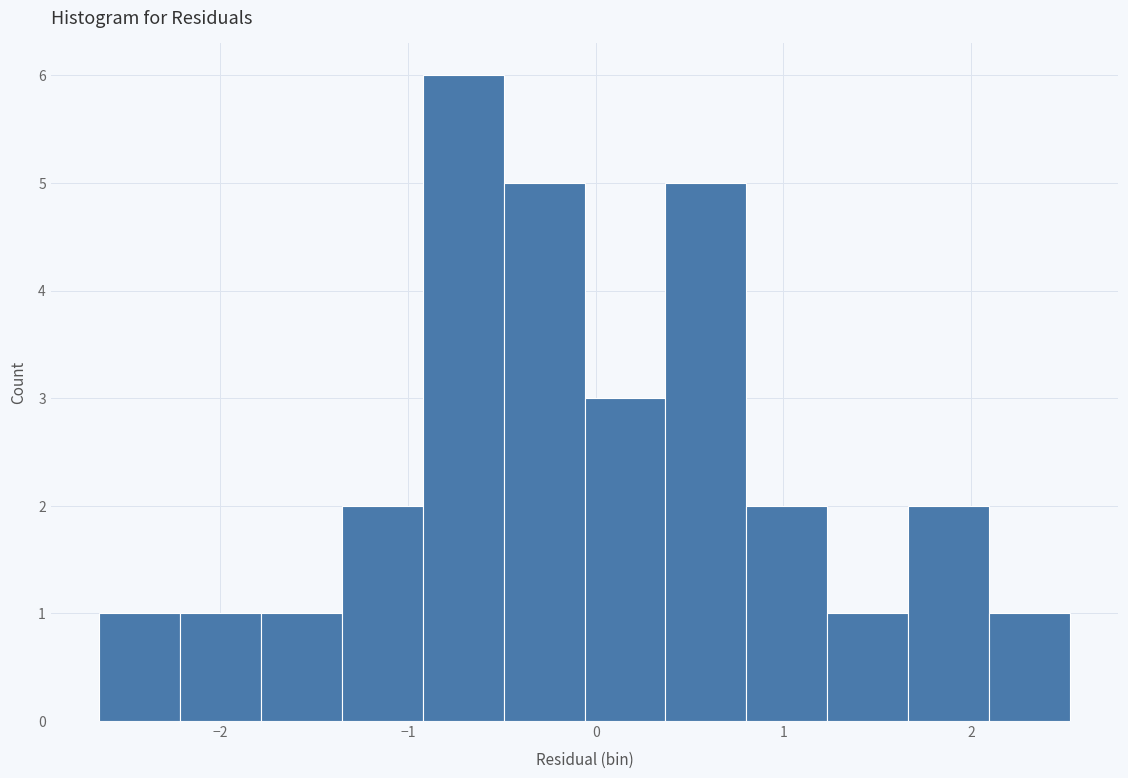

How tall is the bar that spans 1.7 to 2.1 on the x-axis? Neither the bar edges nor the heights are printed on the chart, so give them approximately, as read against the axes.

2